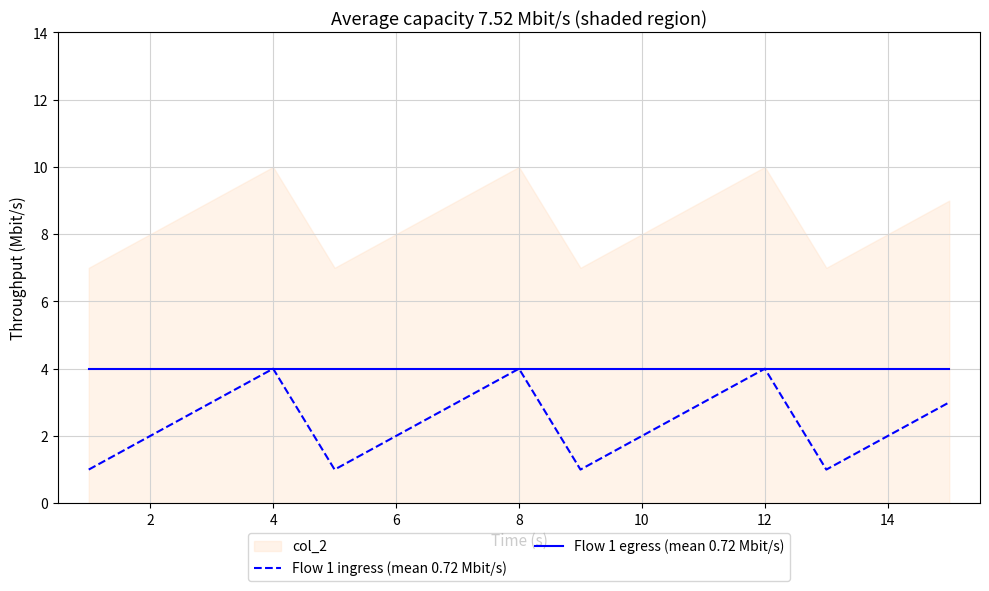

True or false: Flow 1 ingress (mean 0.72 Mbit/s) and Flow 1 egress (mean 0.72 Mbit/s) intersect in this chart.

False